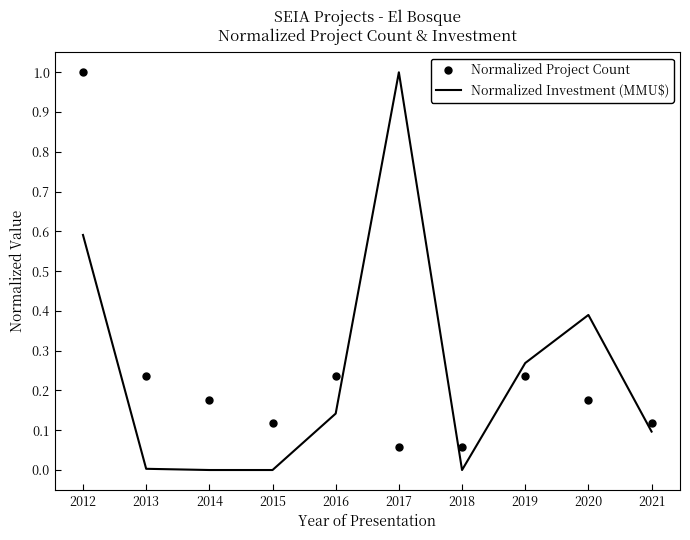

What are all the series names shown in the legend?

Normalized Project Count, Normalized Investment (MMU$)